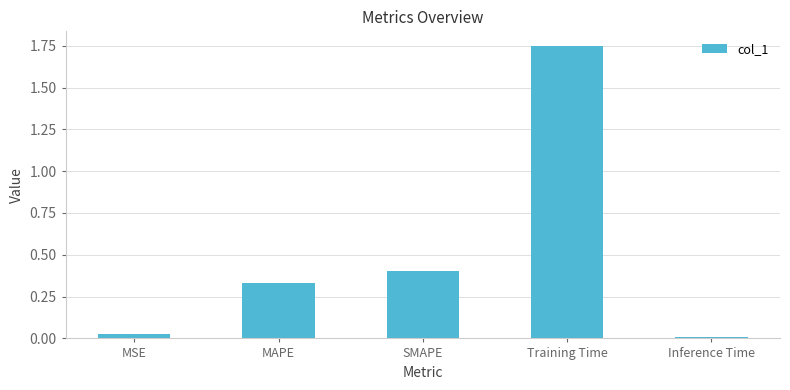

What is the change in value from MAPE to SMAPE?

+0.1